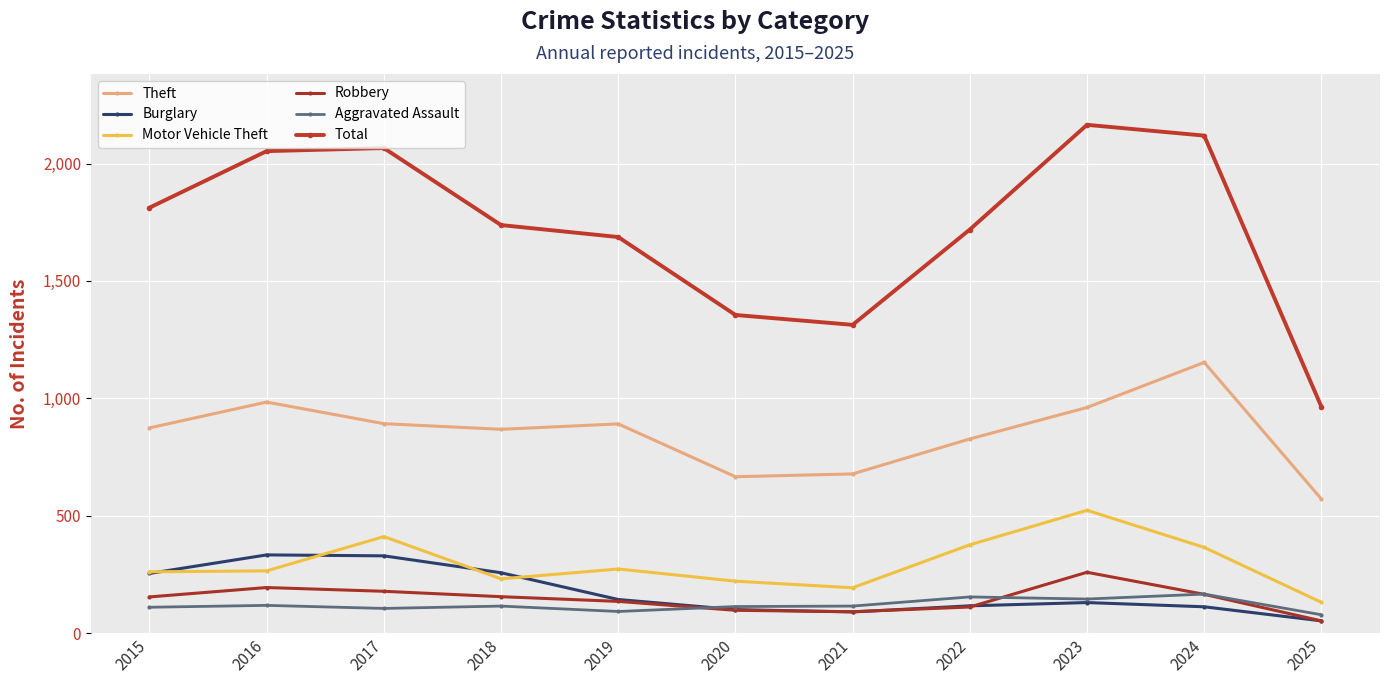

Which label corresponds to the smallest value in the chart?

2025